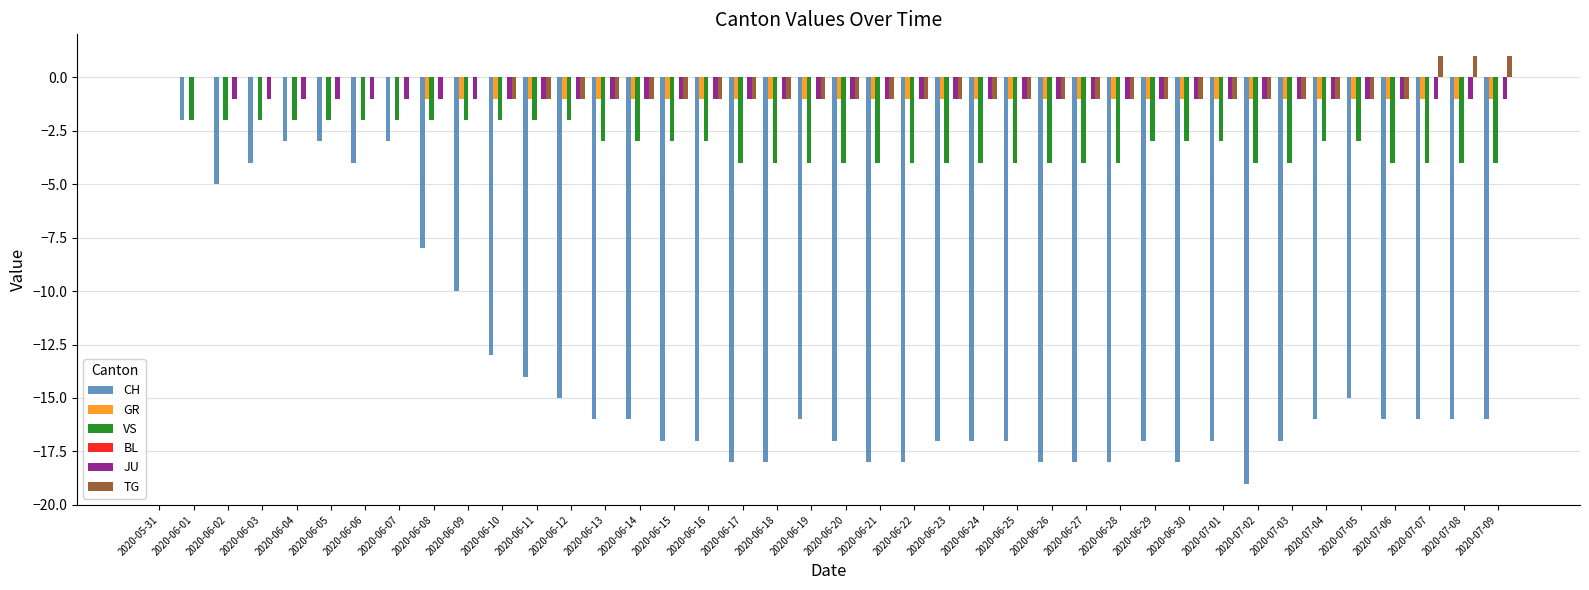

Is the value of JU at 2020-06-05 greater than the value of CH at 2020-07-05?

Yes